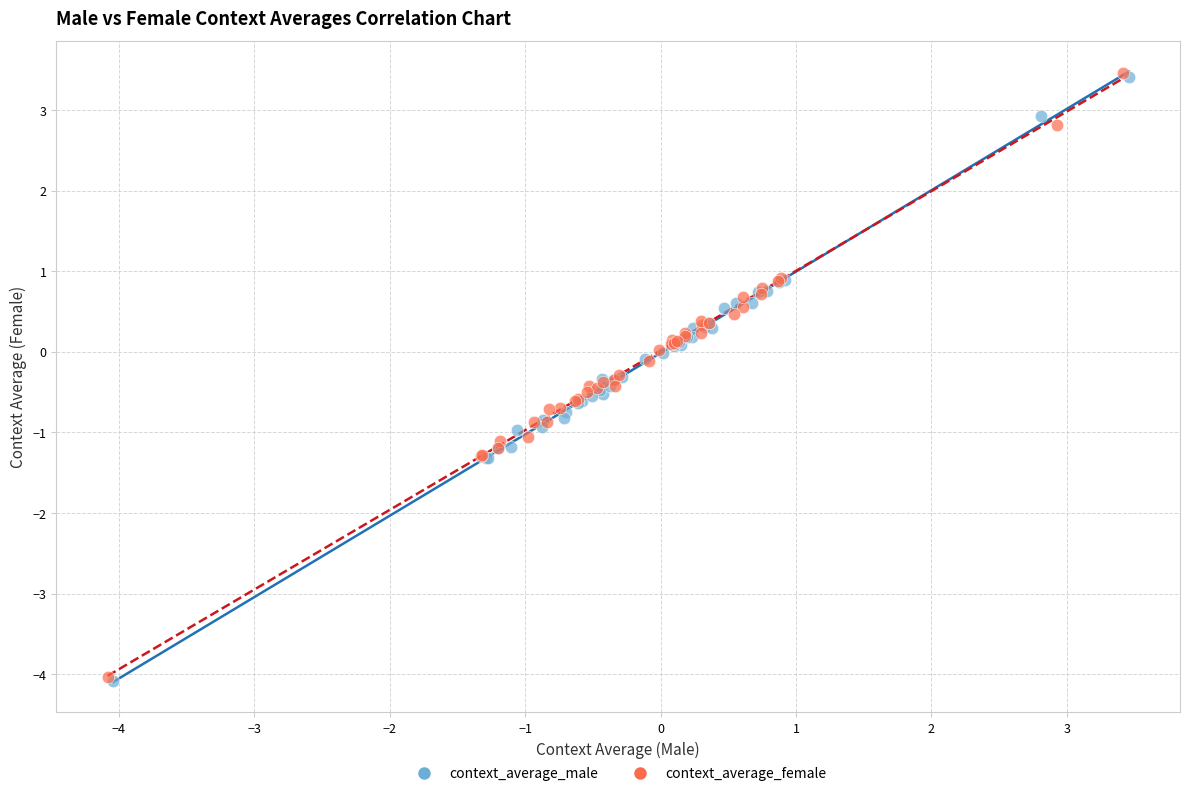

Which series has the widest spread of Y values?

context_average_female